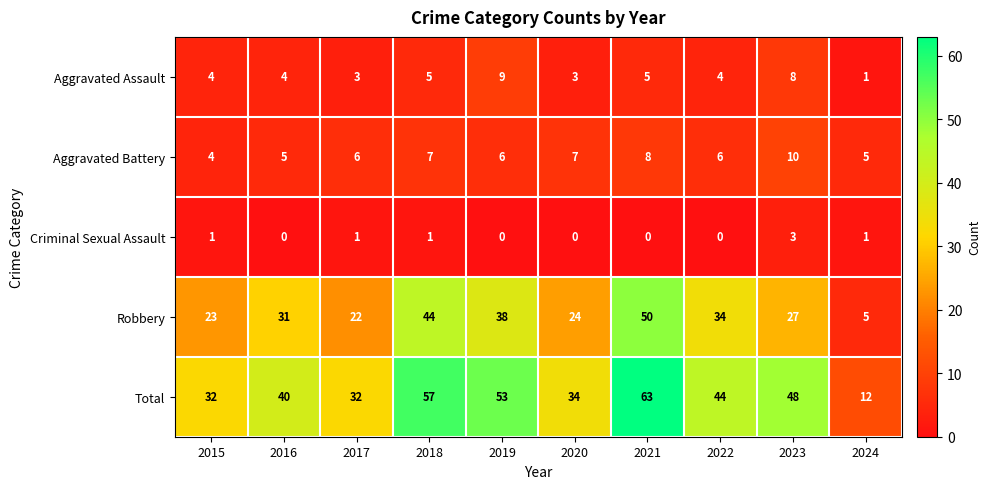

Count the Criminal Sexual Assault values in the range 0 to 1.

9